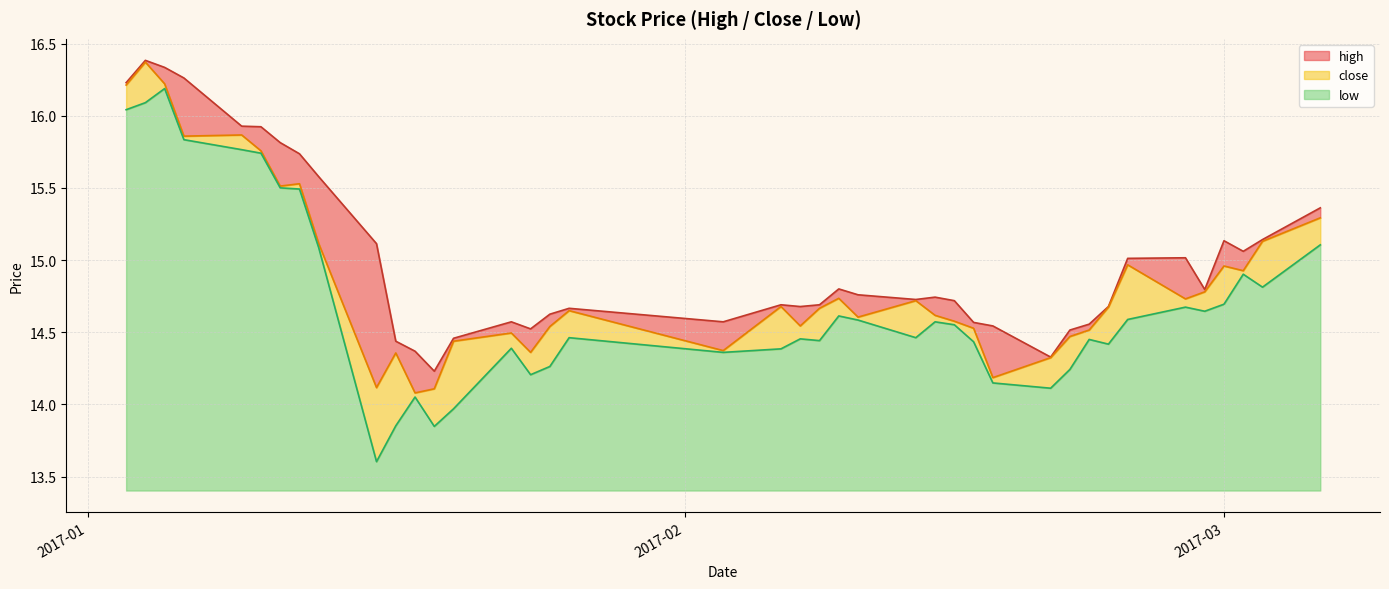

List the series in order of their peak value, lowest first.

low, close, high